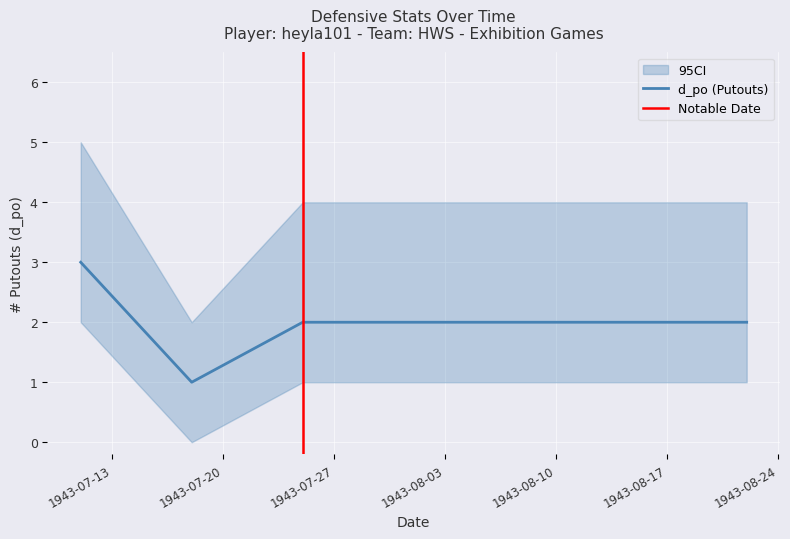

Which series has the largest range (max minus min)?

d_po_upper